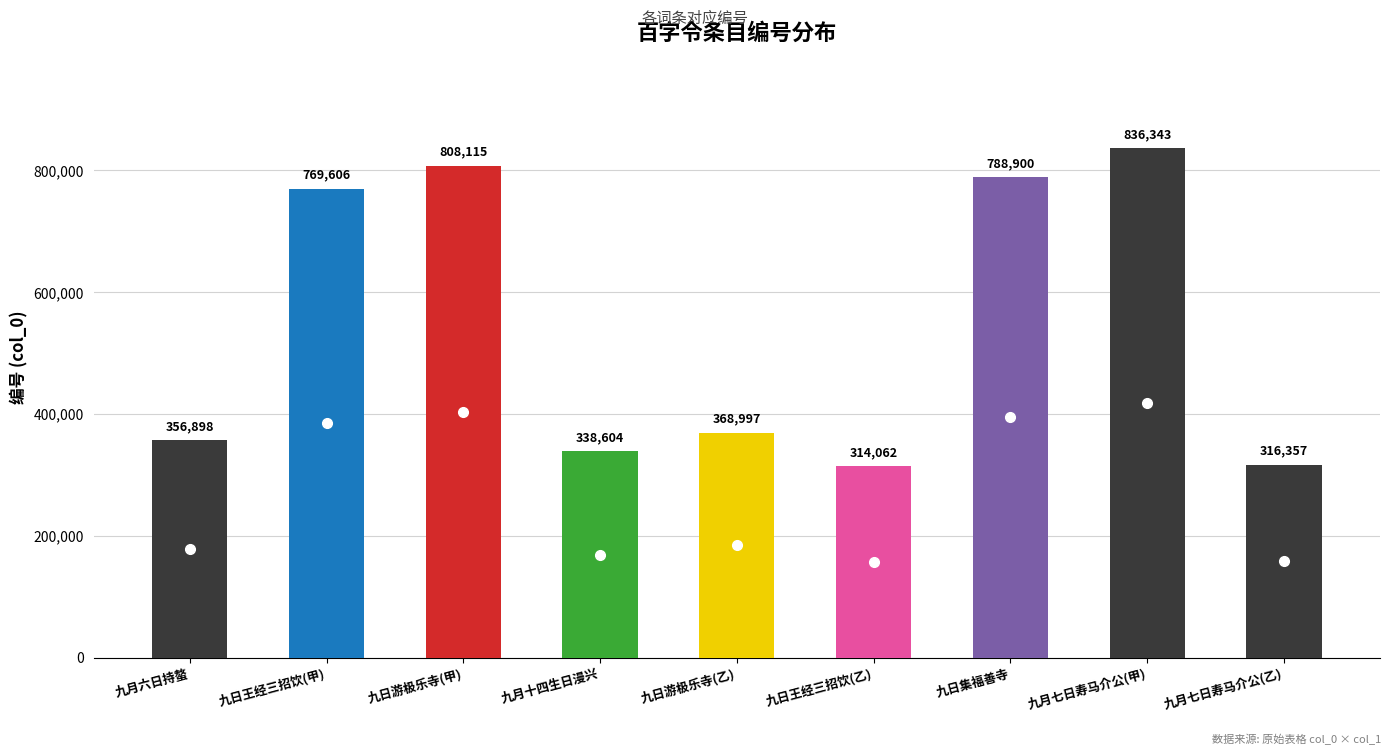

The value at 百字令·九日偕法梧门学士贾素斋上舍游极乐寺 is 368997. True or false?

True